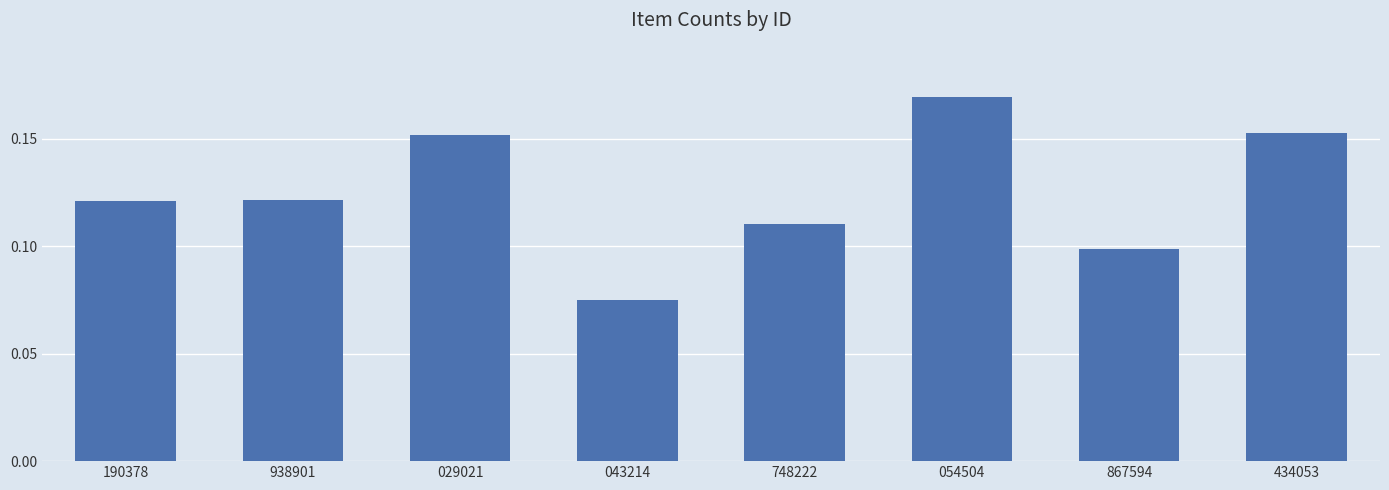

The chart shows a value of 0.1 at 867594. True or false?

True